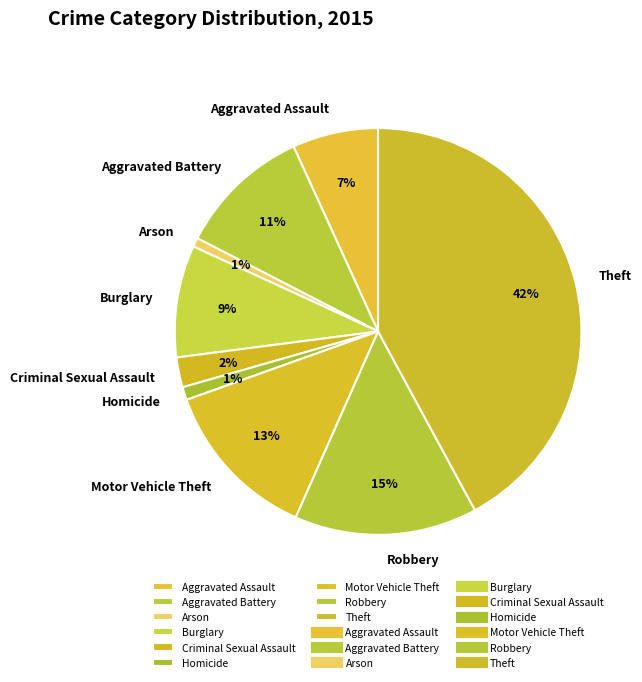

Between Motor Vehicle Theft and Theft, which is larger?

Theft